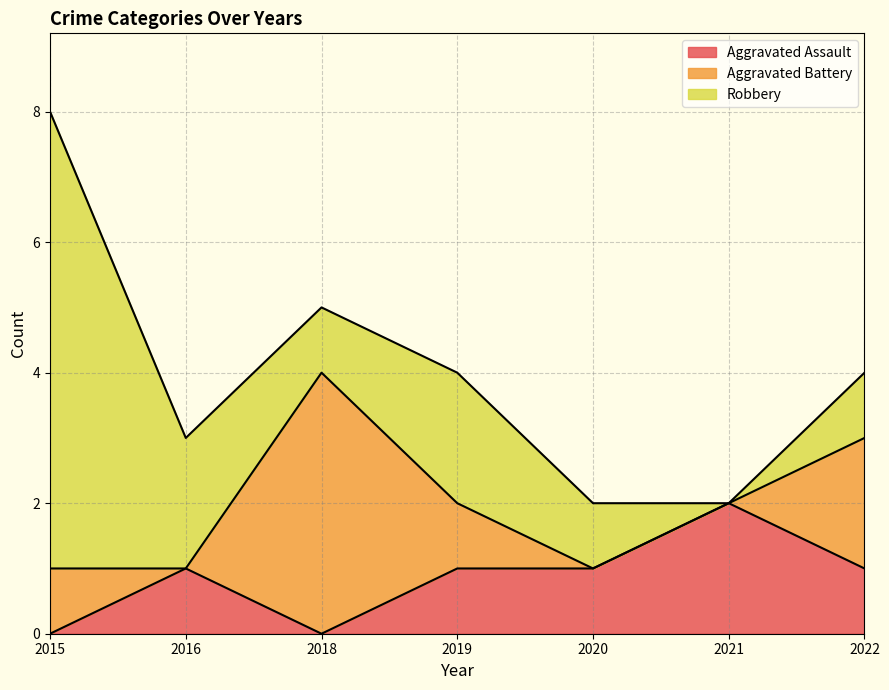

How many values in Robbery are above zero?

6